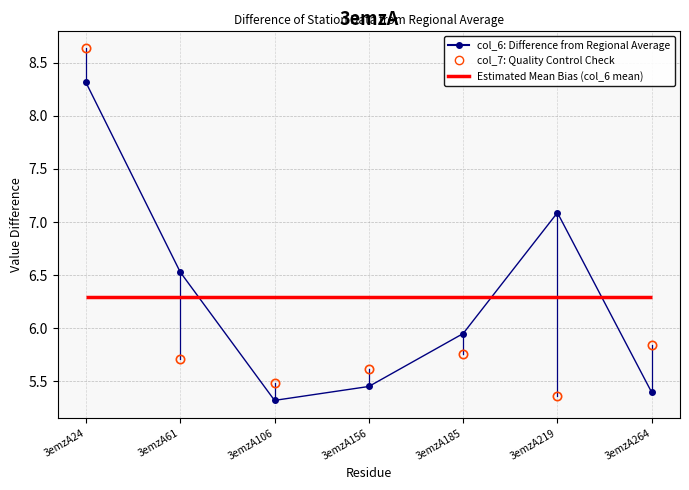

At which category is the sum across all series the highest?

3emzA24